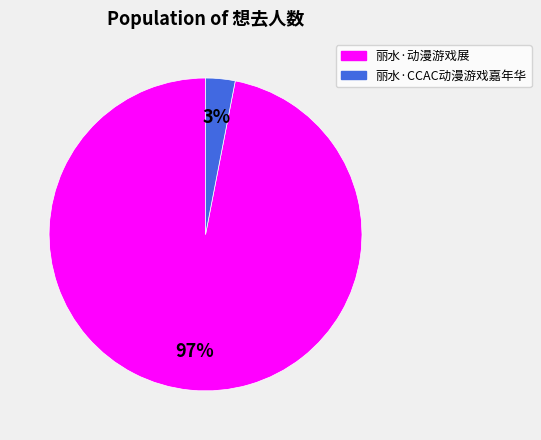

To the nearest percent, what portion does 丽水·动漫游戏展 represent?

97%